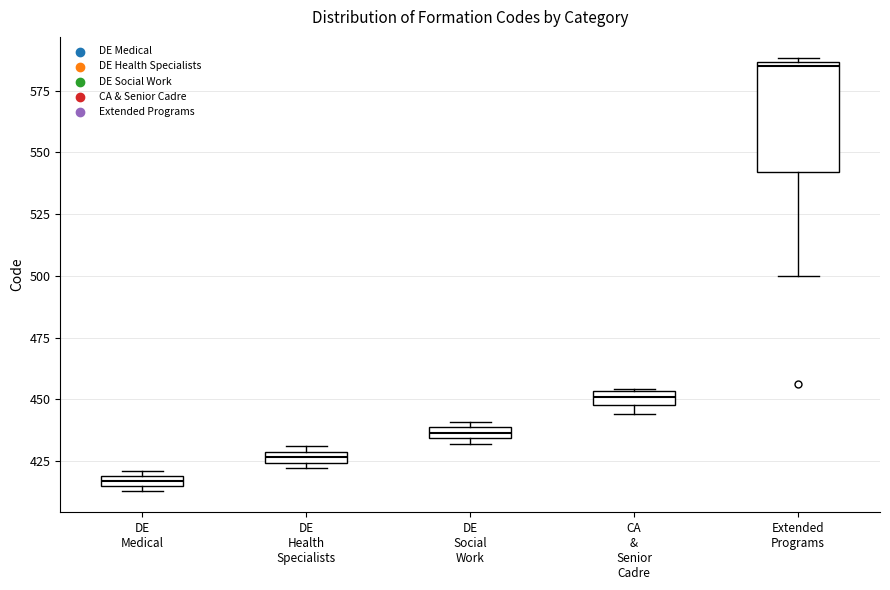

Which box has the lowest median line?

DE Medical